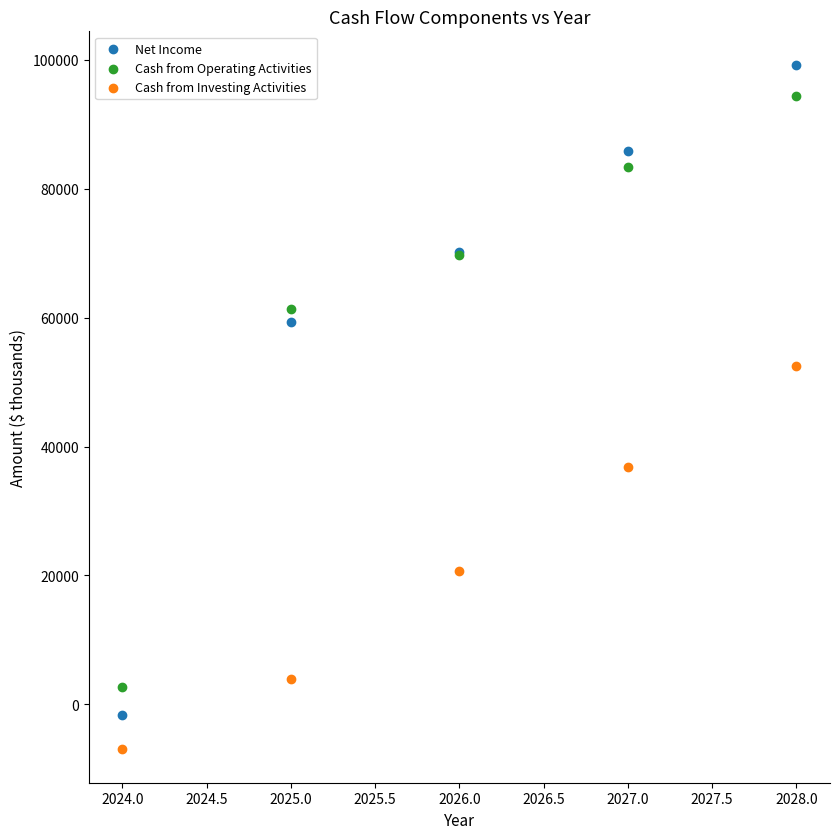

In the Cash from Investing Activities series, what Y value is closest to 22795?

20631.0